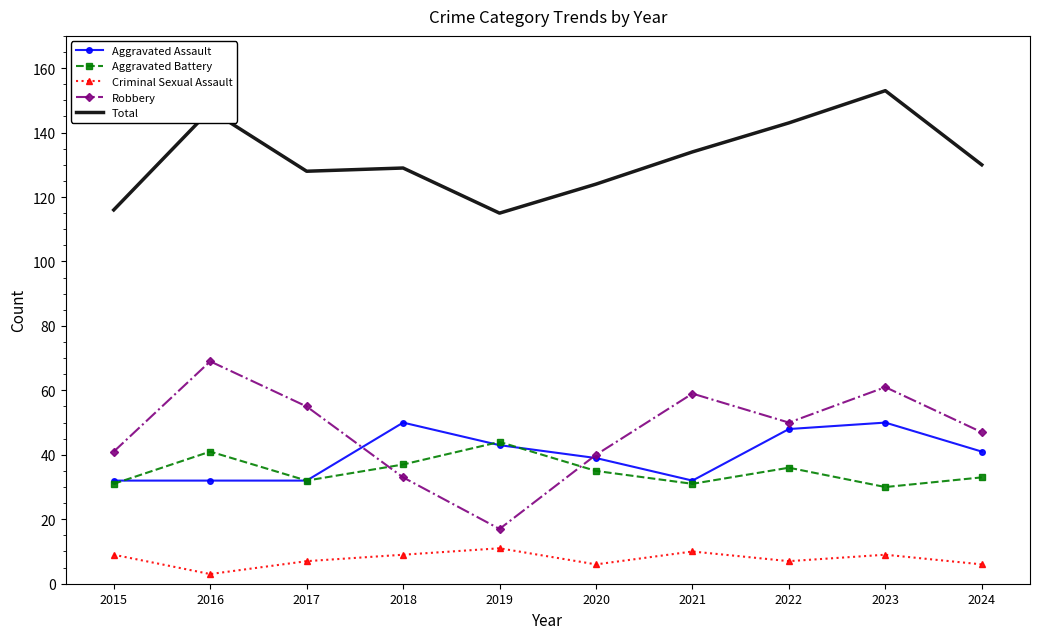

At which label is Total closest to 134?

2021